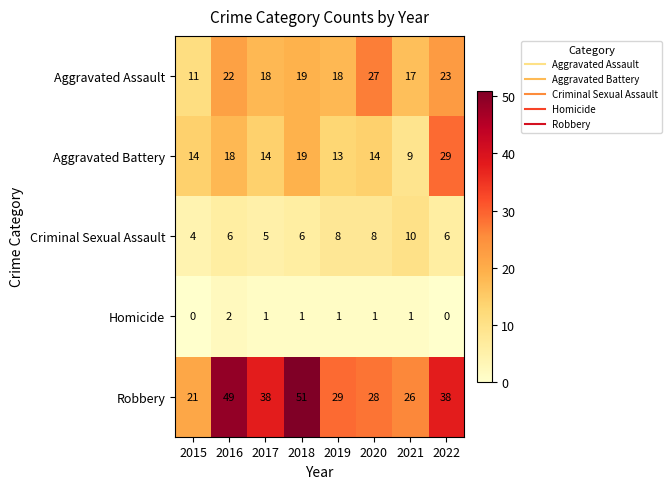

At which label does Aggravated Assault reach its minimum?

2015